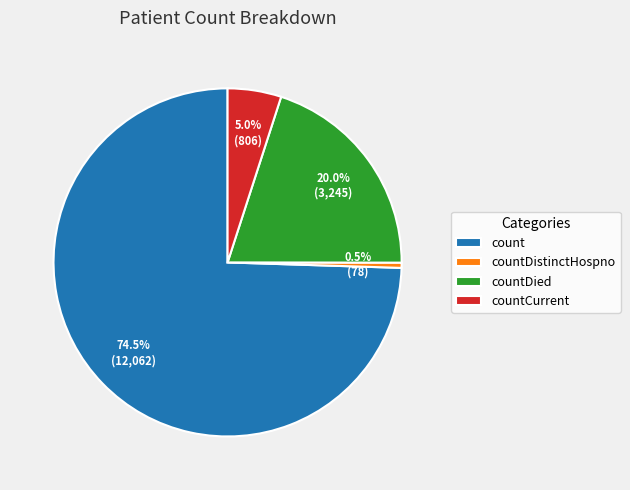

Combined, do countDistinctHospno and count account for over 50%?

Yes